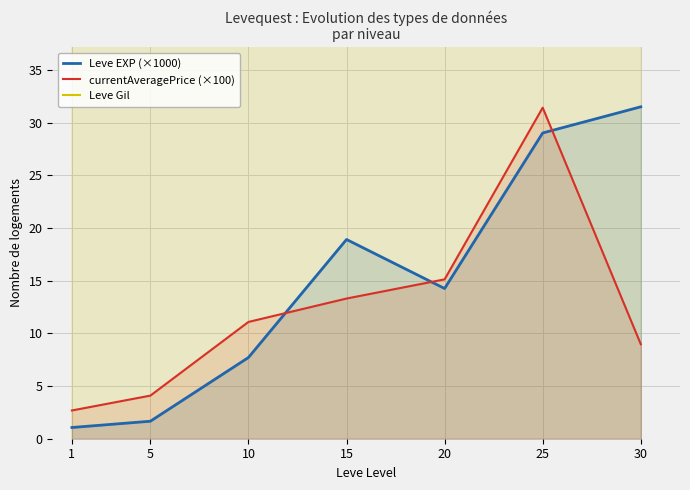

Does the chart have visible grid lines?

Yes